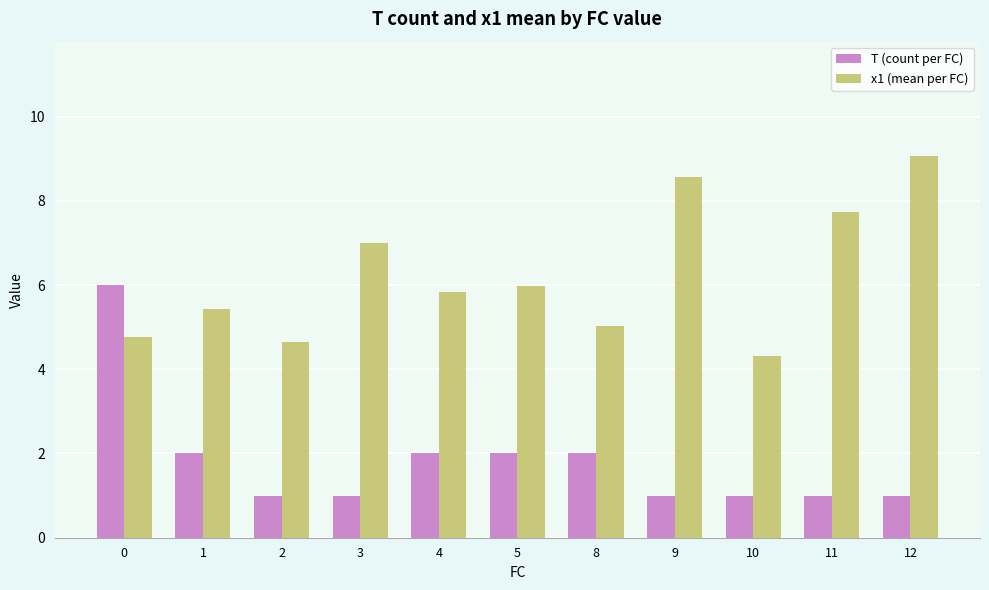

How many series are shown in this chart?

2